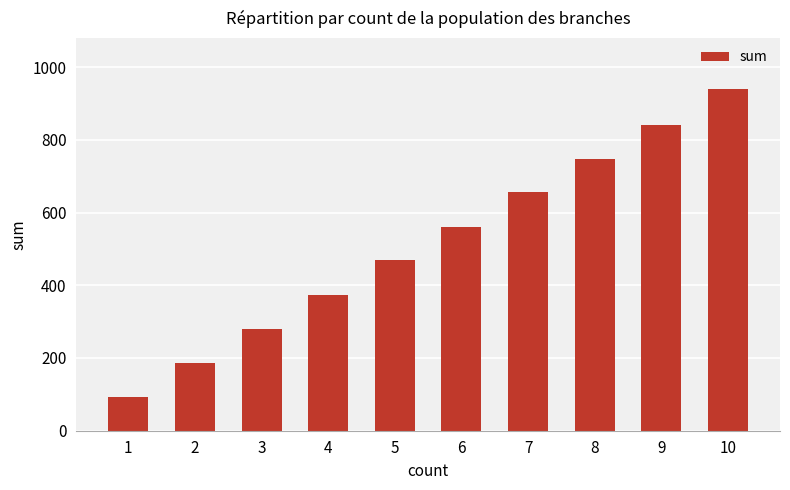

List the labels in order of value, largest first.

10, 9, 8, 7, 6, 5, 4, 3, 2, 1